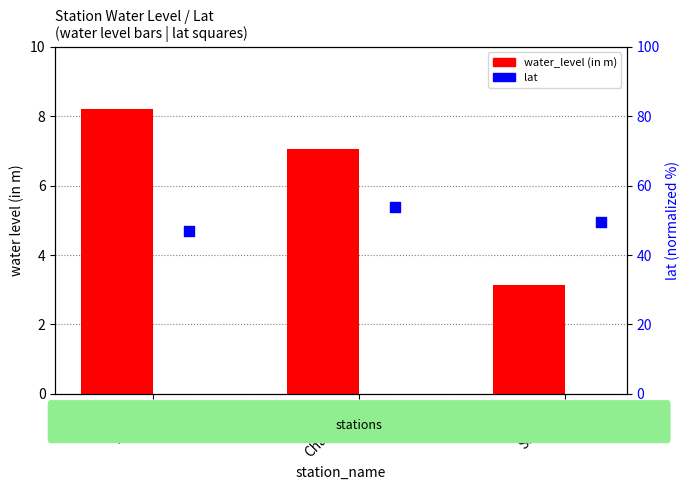

Which series has the largest total across all categories?

lat